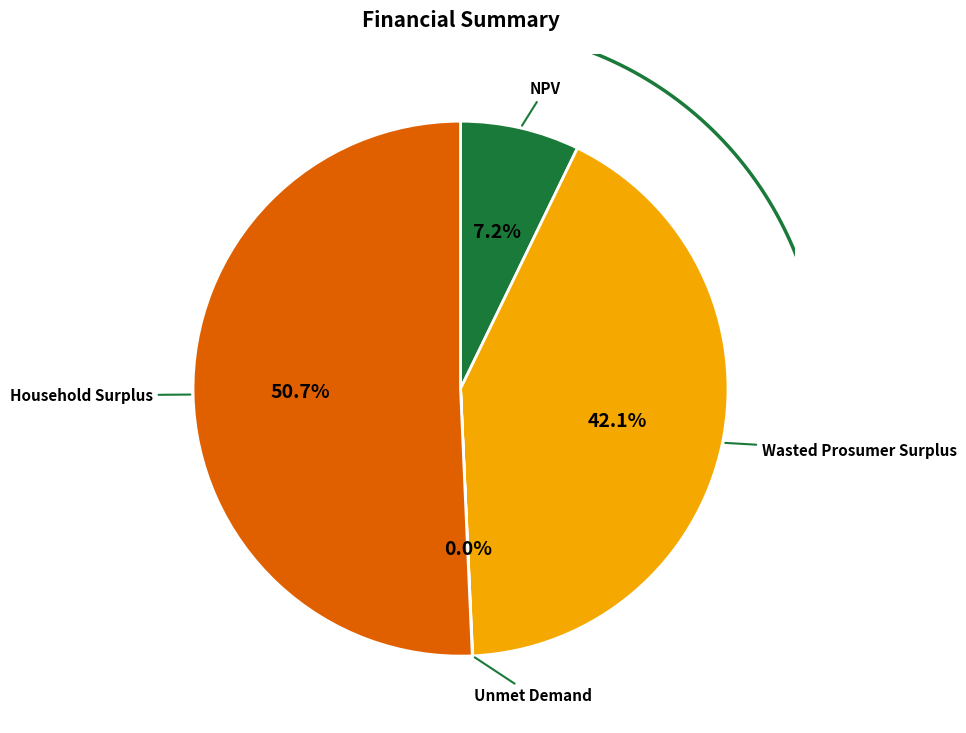

To the nearest percent, what is the combined percentage of Wasted Prosumer Surplus and Household Surplus?

93%